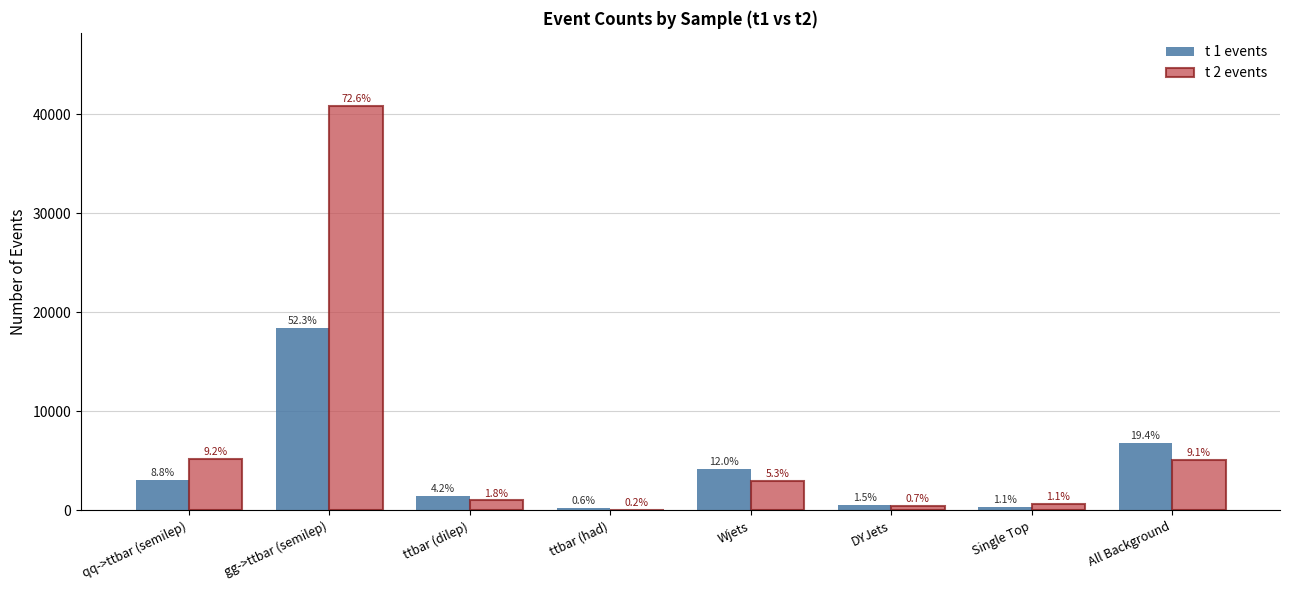

What is the difference between the second highest and second lowest values in the t 1 events series?

6456.0